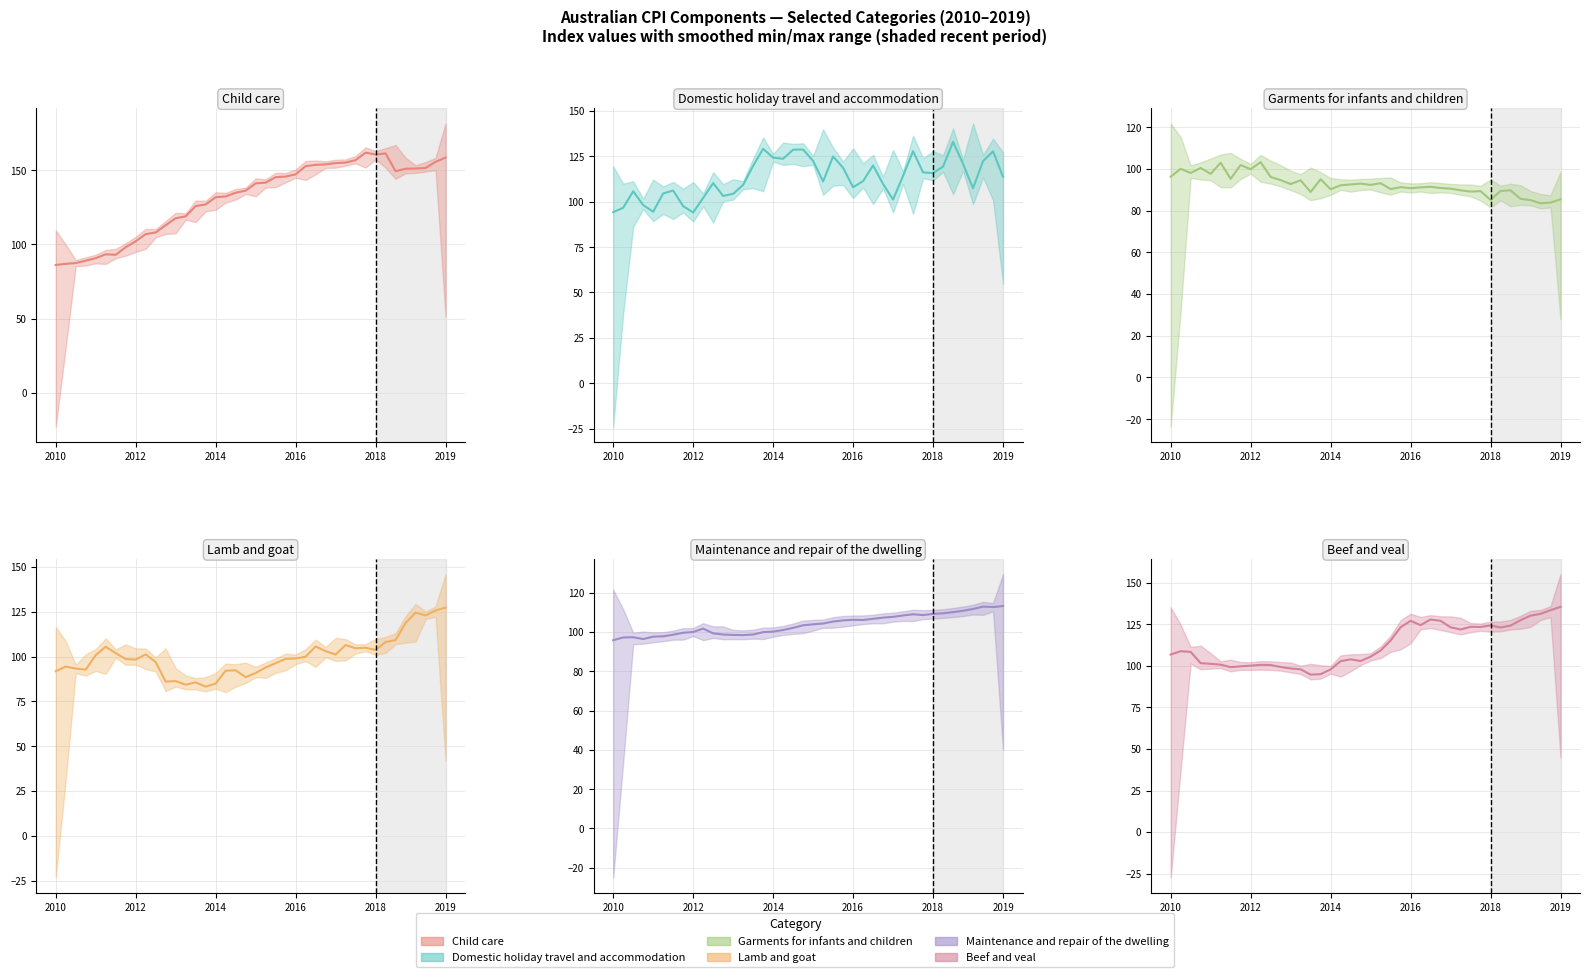

At 2019-09, list the series in order from largest to smallest.

Child care, Beef and veal, Domestic holiday travel and accommodation, Lamb and goat, Maintenance and repair of the dwelling, Garments for infants and children